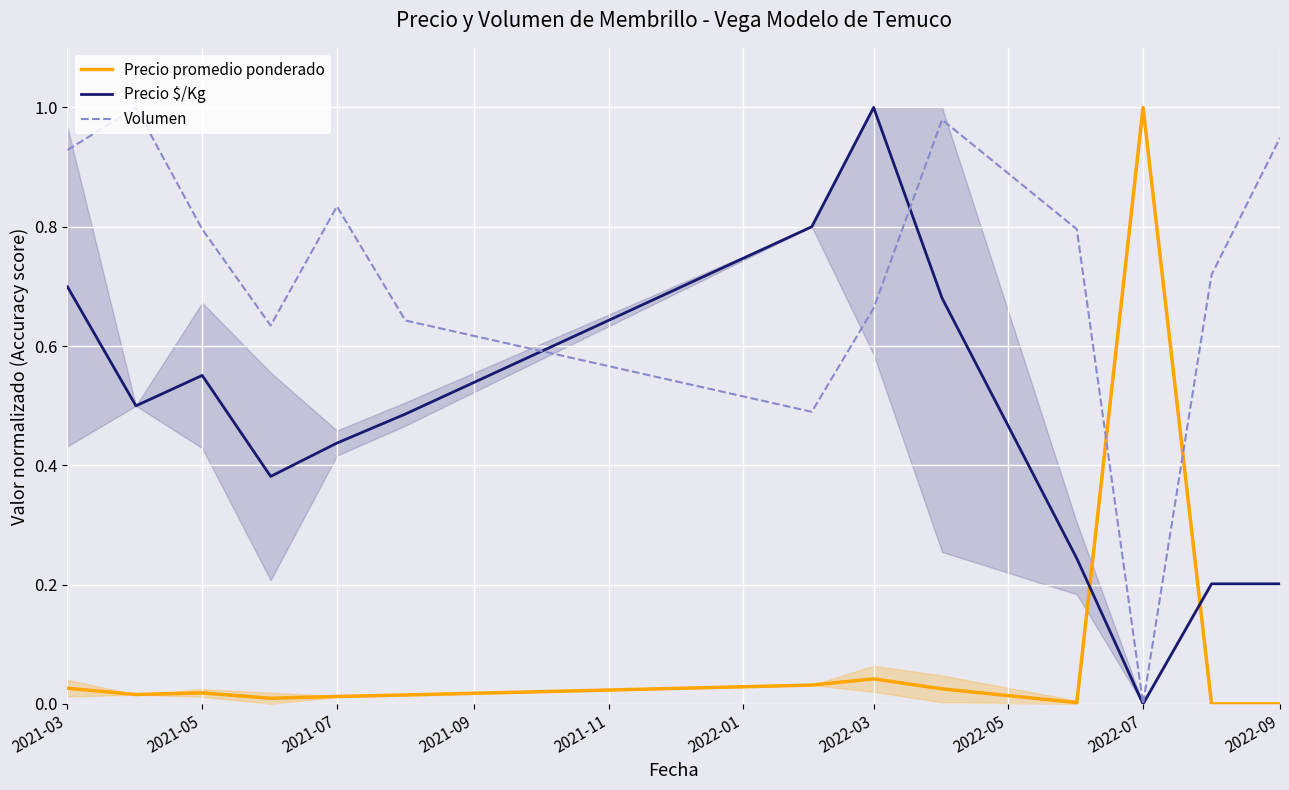

Reading right to left, transcribe all the data shown in this chart.

Precio promedio ponderado: 0.0	0.0	1.0	0.0	0.0	0.0	0.0	0.0	0.0	0.0	0.0	0.0	0.0
Precio $/Kg: 0.2	0.2	0.0	0.2	0.7	1.0	0.8	0.5	0.4	0.4	0.6	0.5	0.7
Volumen: 0.9	0.7	0.0	0.8	1.0	0.7	0.5	0.6	0.8	0.6	0.8	1.0	0.9